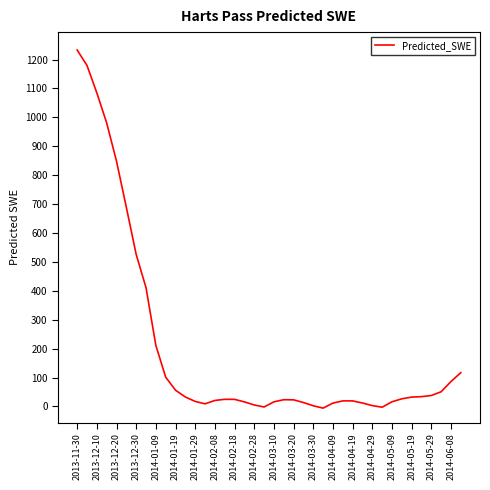

What is the maximum value shown in the chart?

1233.0